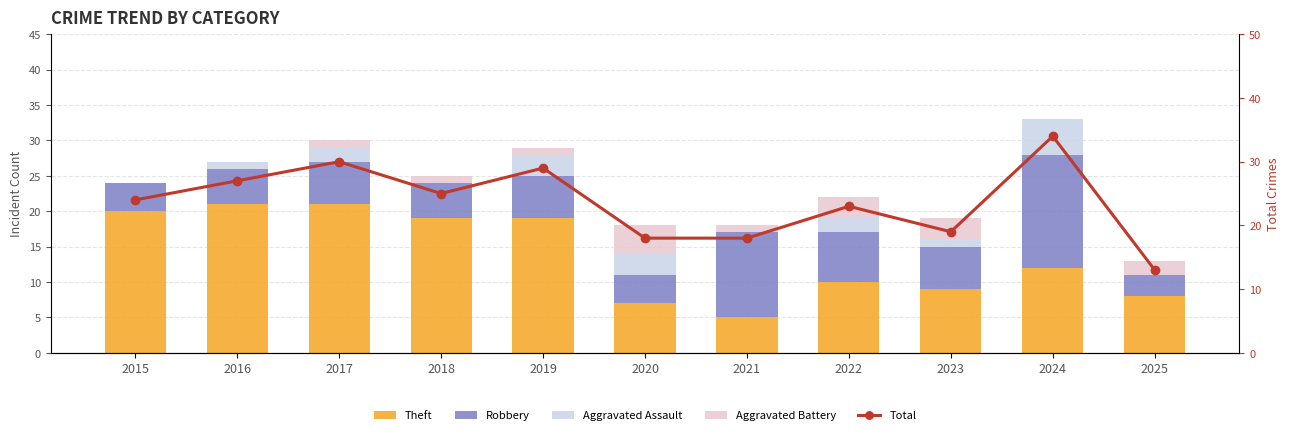

Reading left to right, what are all the values shown in this chart?

Theft: 20	21	21	19	19	7	5	10	9	12	8
Robbery: 4	5	6	5	6	4	12	7	6	16	3
Aggravated Assault: 0	1	2	0	3	3	0	2	1	5	0
Aggravated Battery: 0	0	1	1	1	4	1	3	3	0	2
Total: 24	27	30	25	29	18	18	23	19	34	13